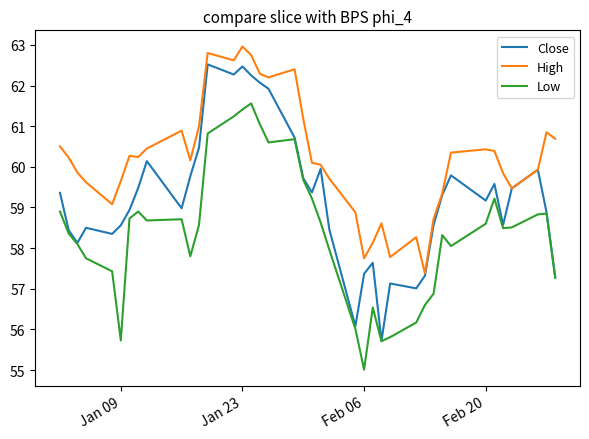

What is the maximum value shown in the chart?

63.0